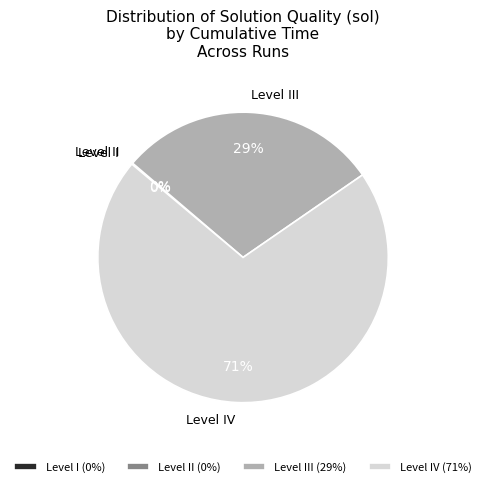

To the nearest percent, what percentage of the pie is Level IV (71%)?

71%